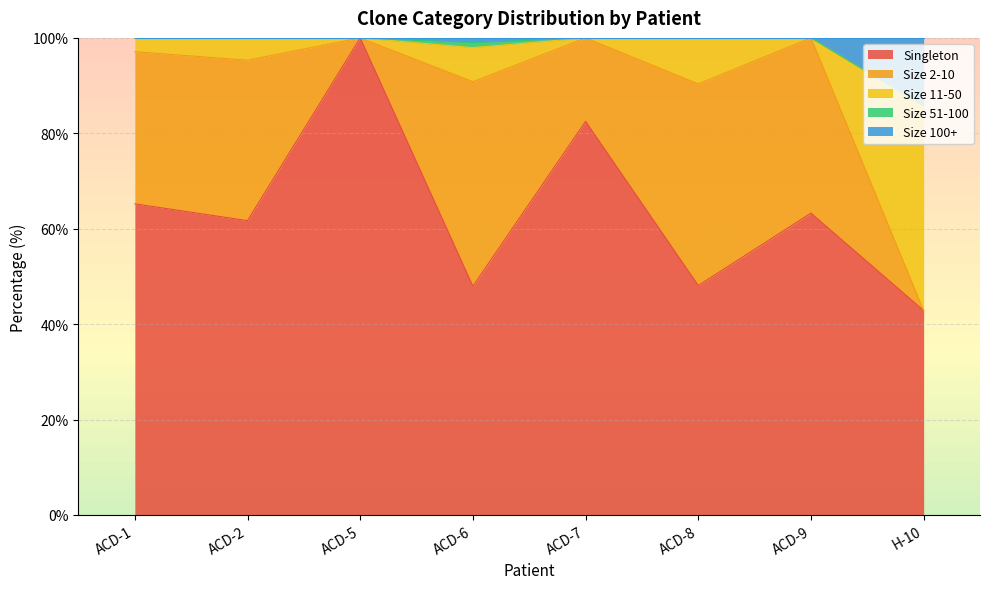

Where is the first local minimum for Size 100+?

ACD-6